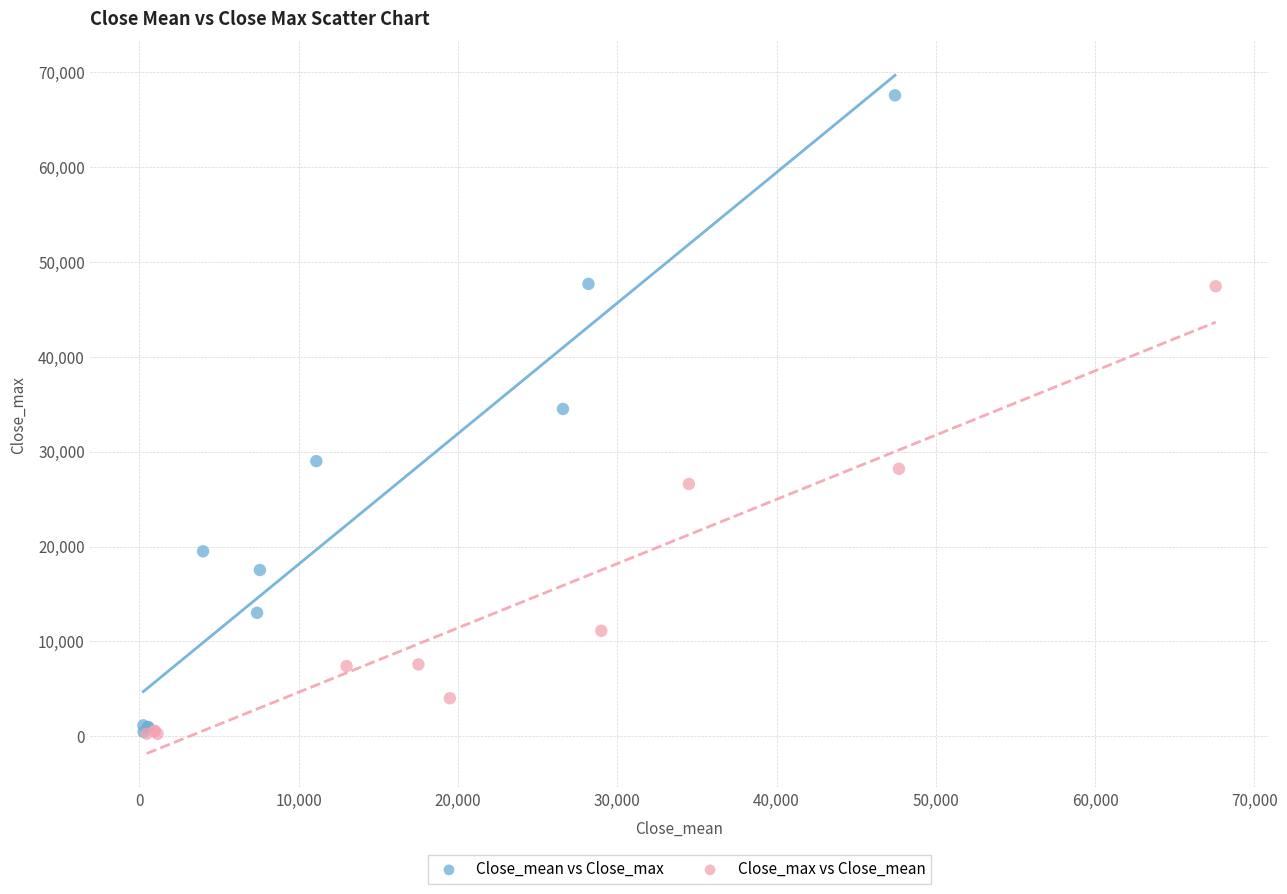

Which series has the largest Y range (max minus min)?

Close_mean vs Close_max